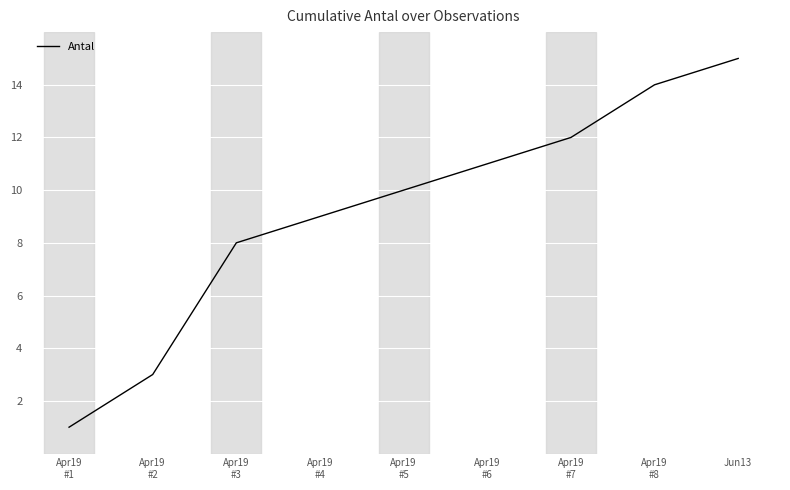

What is the sum of the values at Apr19
#8 and Apr19
#6?

25